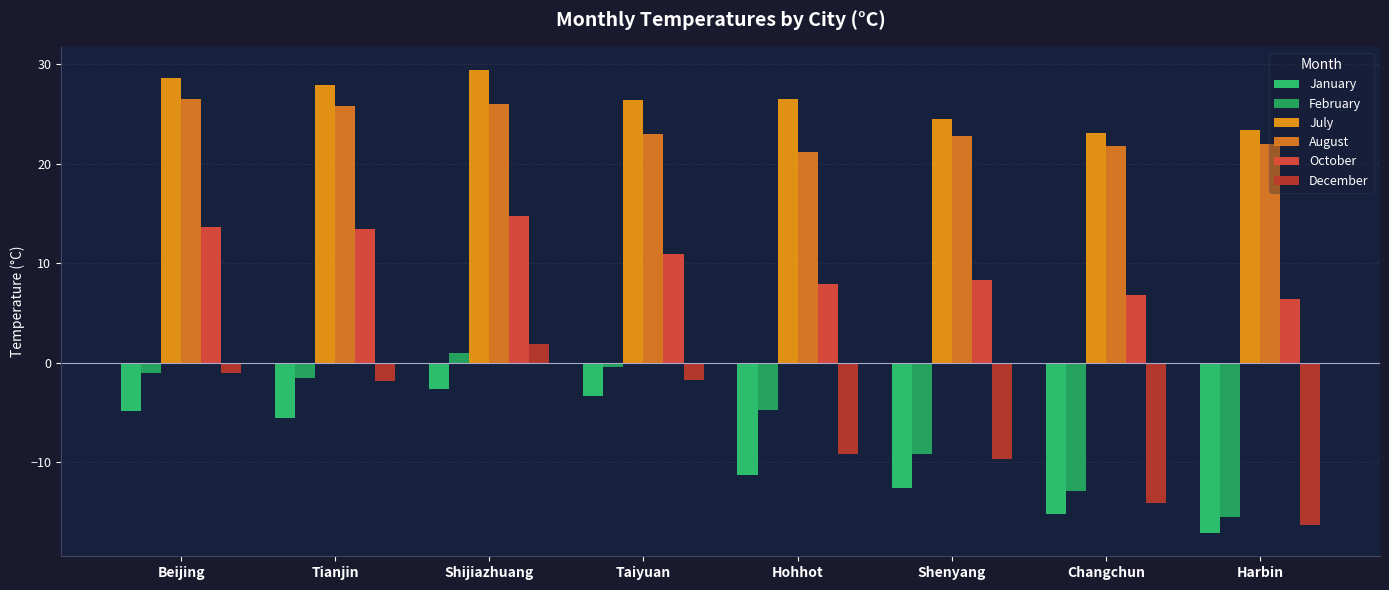

List the series in order of their peak value, lowest first.

January, February, December, October, August, July